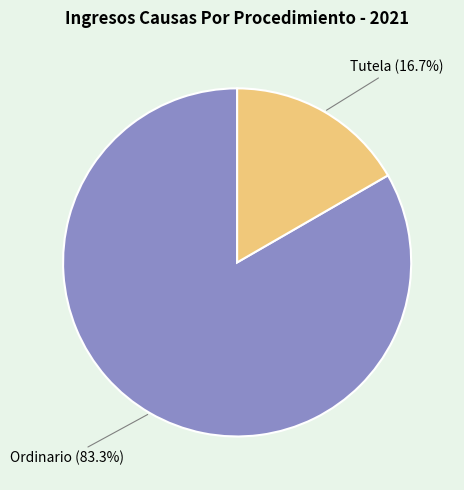

Does any single category account for the majority?

Yes